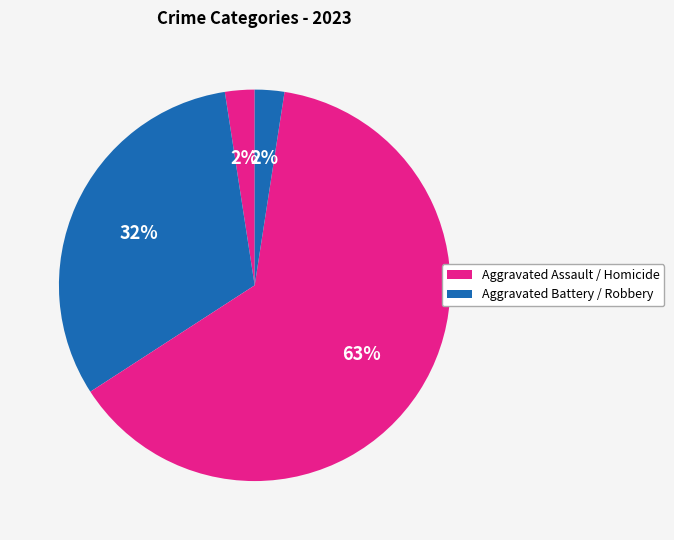

To the nearest percent, what is the difference between the largest and smallest slice percentages?

61%